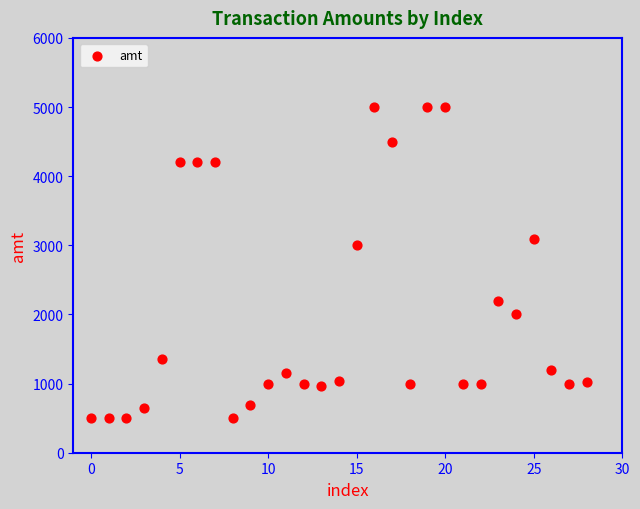

What Y value in the scatter plot is closest to 2749?

3000.0